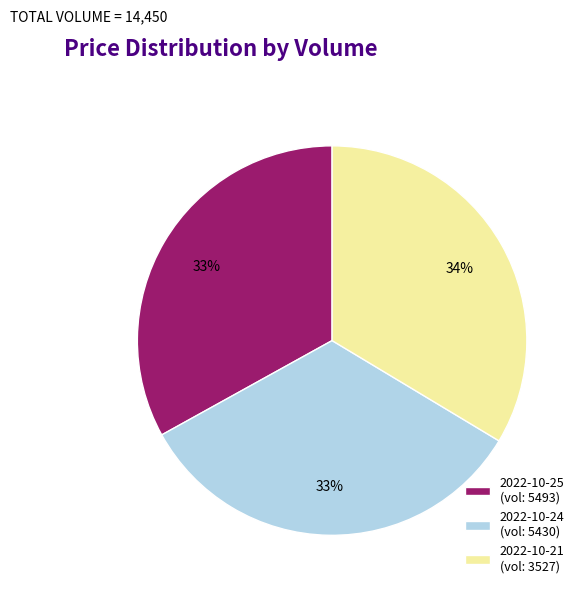

Does any single category account for the majority?

No